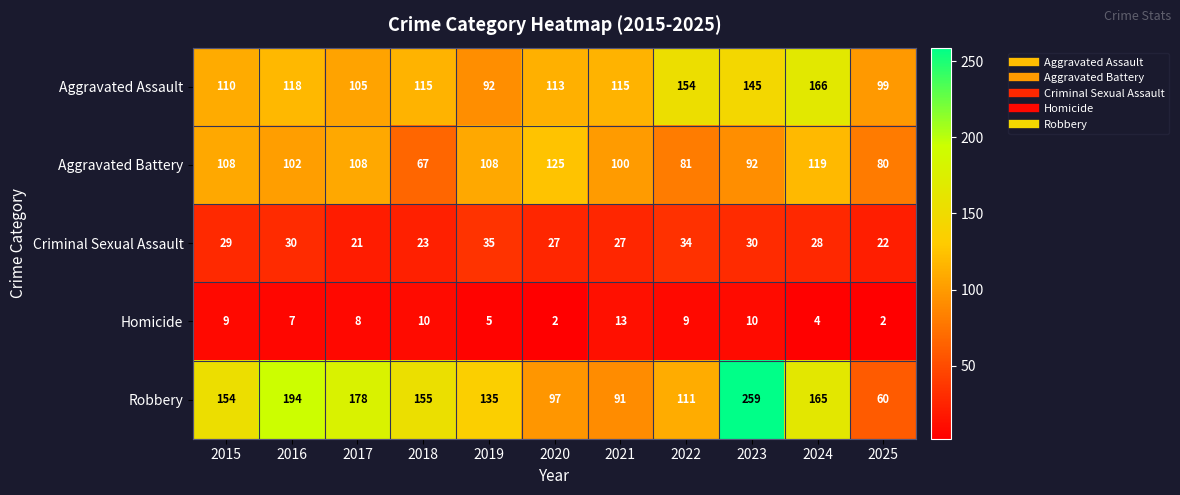

At which label is Criminal Sexual Assault closest to 28?

2024